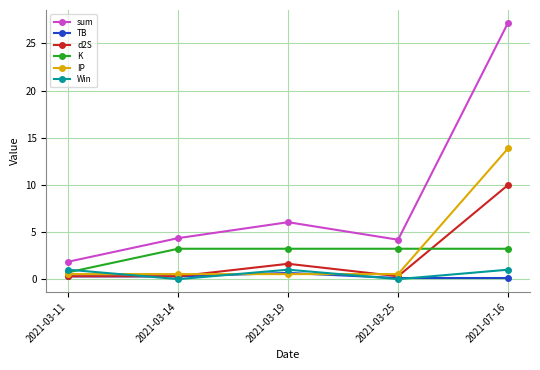

Which category has the highest value across all series?

2021-07-16